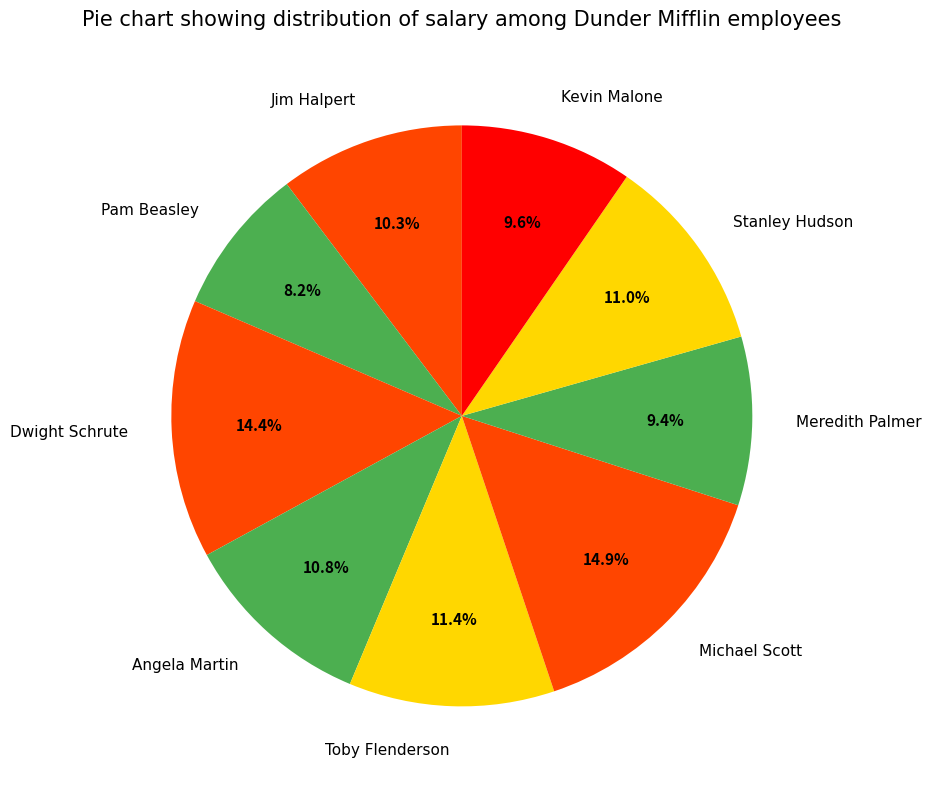

Is the sum of Angela Martin and Toby Flenderson greater than half?

No